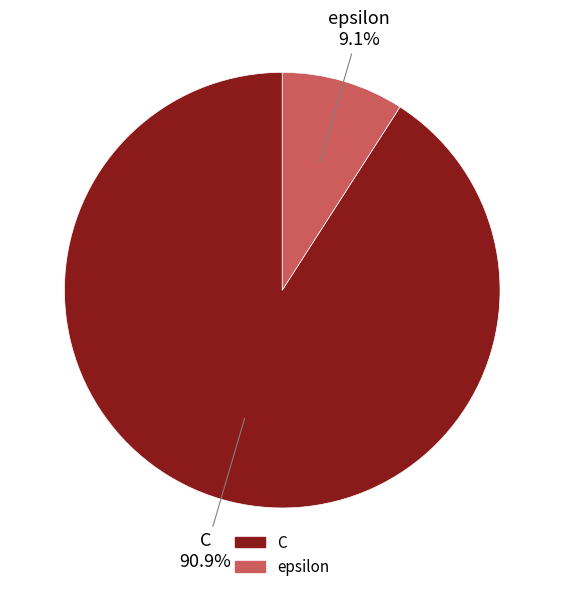

The epsilon slice represents 19% of the pie. True or false?

False